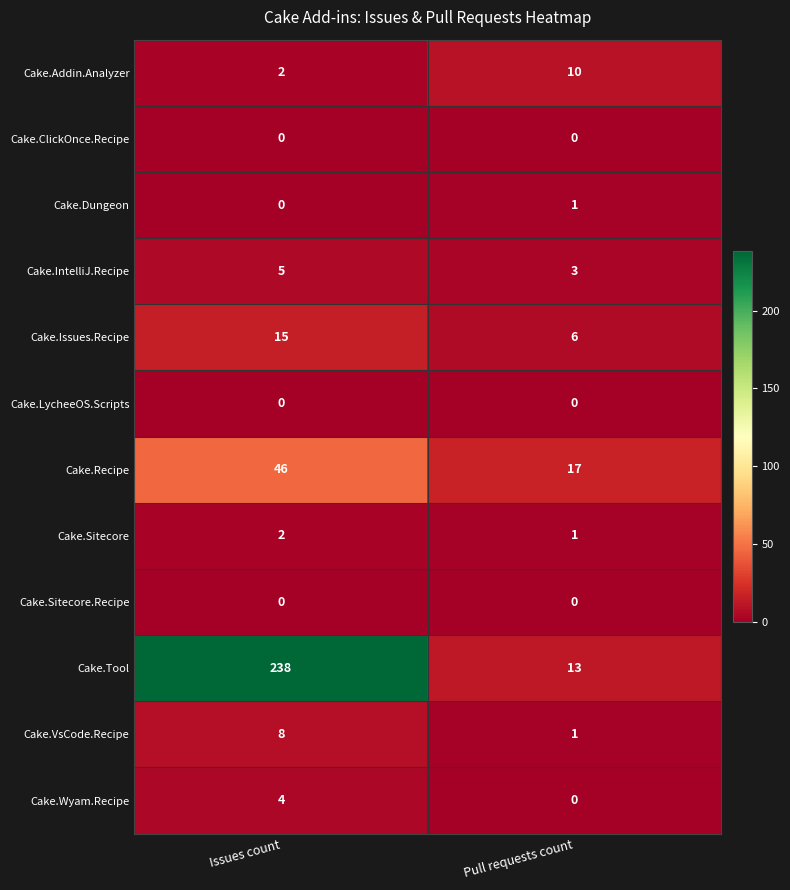

Reading right to left, list all the values displayed in this chart.

Cake.Addin.Analyzer: 10	2
Cake.ClickOnce.Recipe: 0	0
Cake.Dungeon: 1	0
Cake.IntelliJ.Recipe: 3	5
Cake.Issues.Recipe: 6	15
Cake.LycheeOS.Scripts: 0	0
Cake.Recipe: 17	46
Cake.Sitecore: 1	2
Cake.Sitecore.Recipe: 0	0
Cake.Tool: 13	238
Cake.VsCode.Recipe: 1	8
Cake.Wyam.Recipe: 0	4